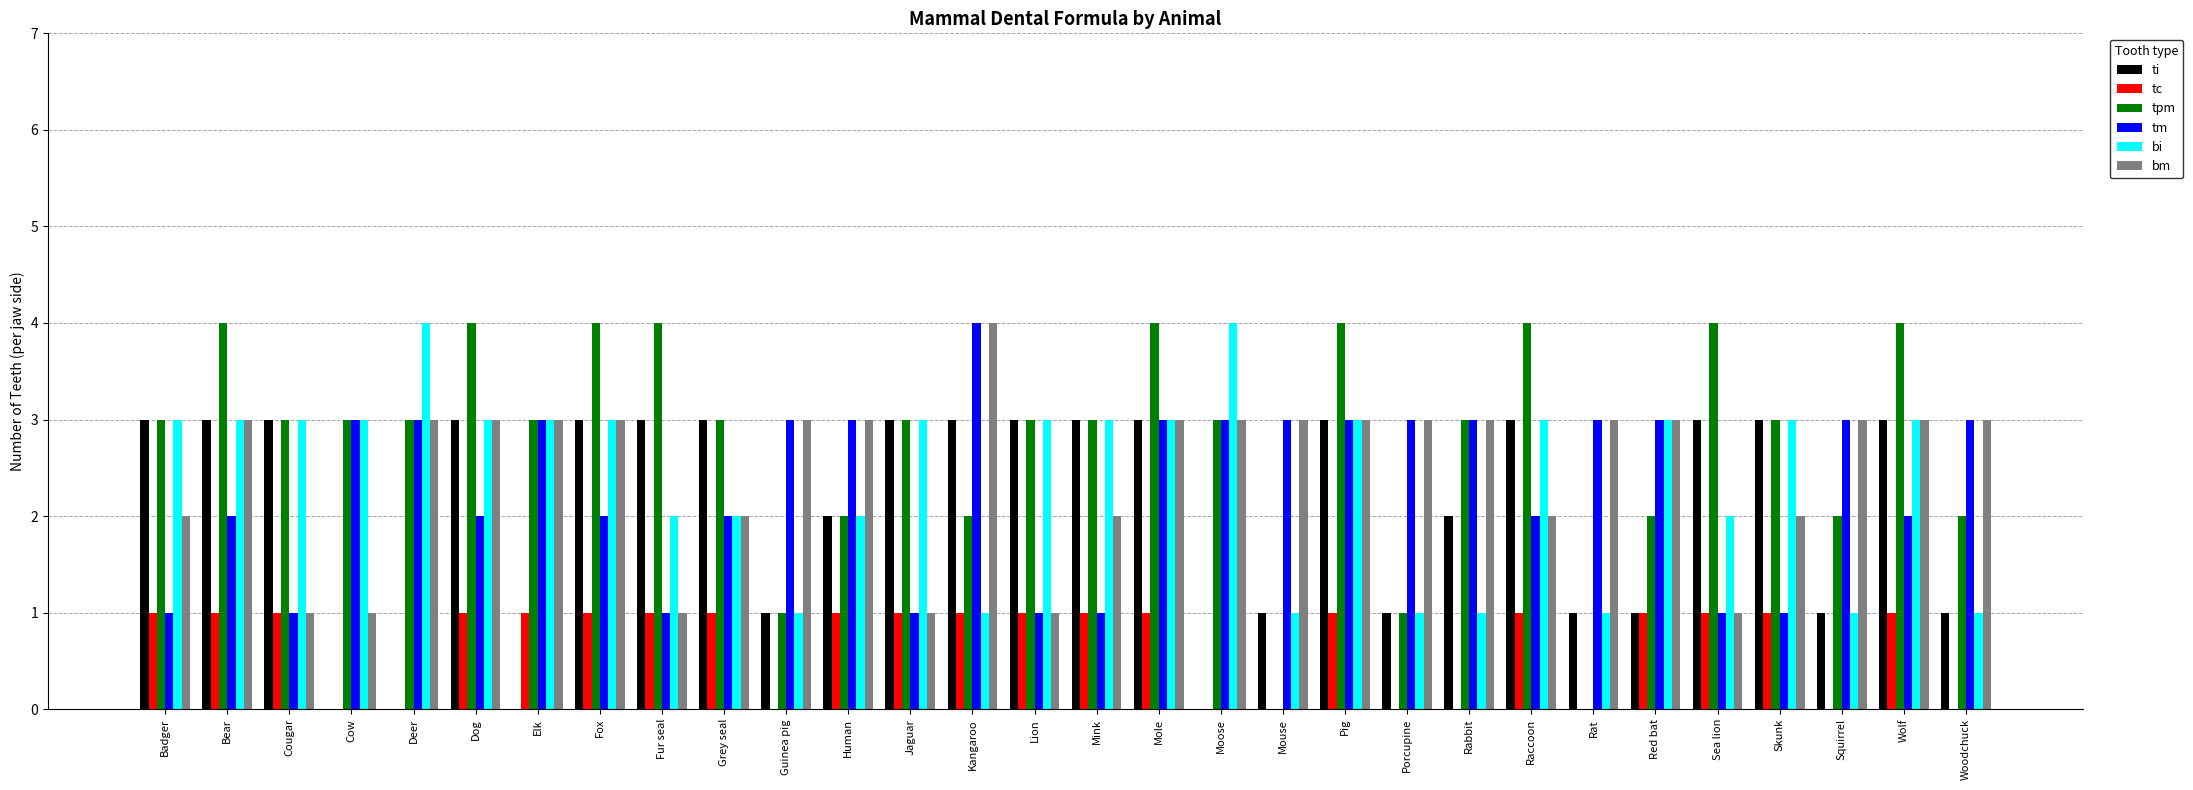

Does the chart contain stacked bars?

No